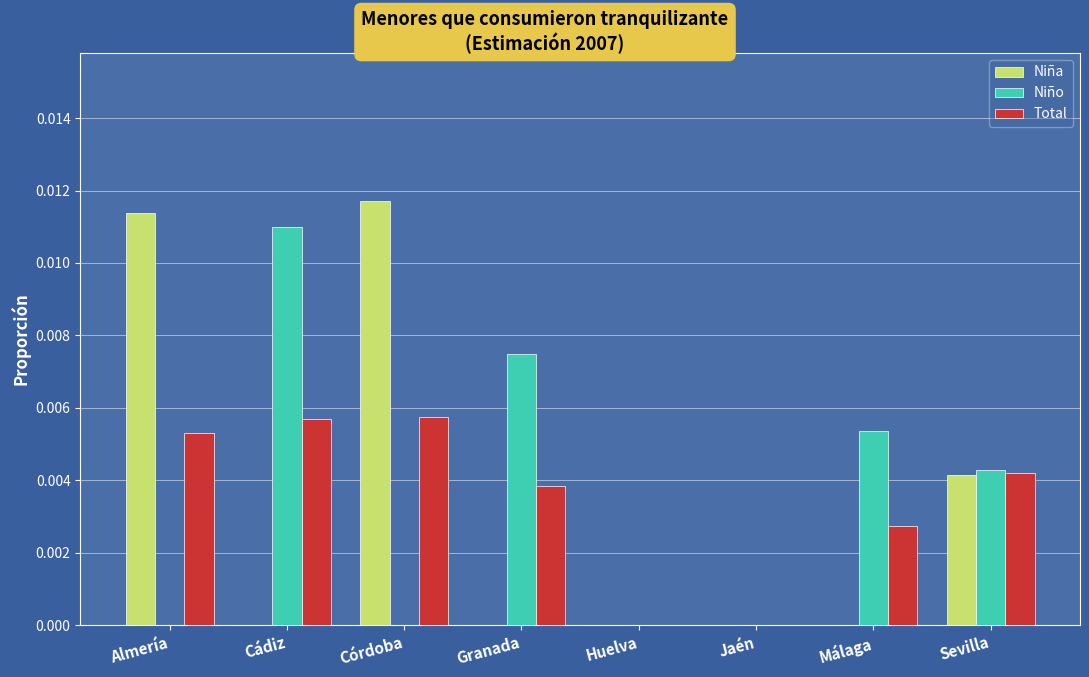

Is it true that Total equals 0.0 at Málaga?

True